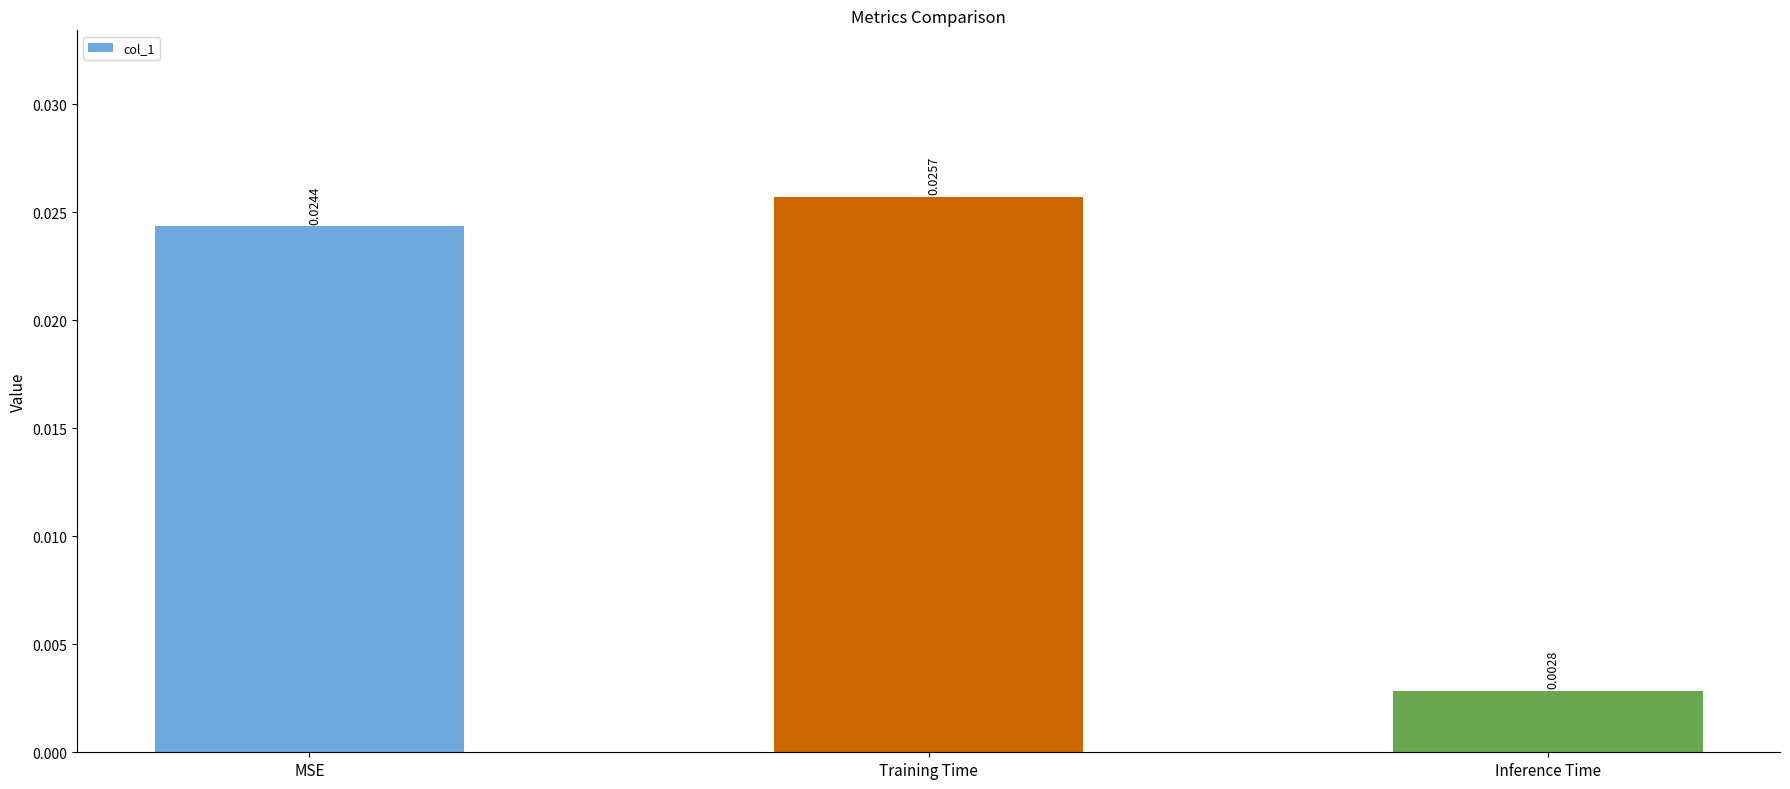

How many distinct data groups are displayed?

1